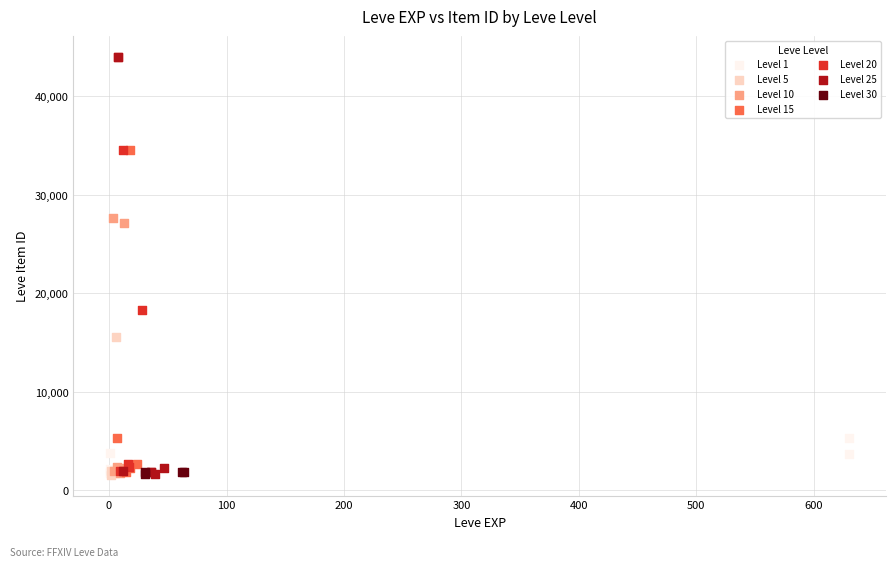

What are all the series names shown in the legend?

Level 1, Level 5, Level 10, Level 15, Level 20, Level 25, Level 30